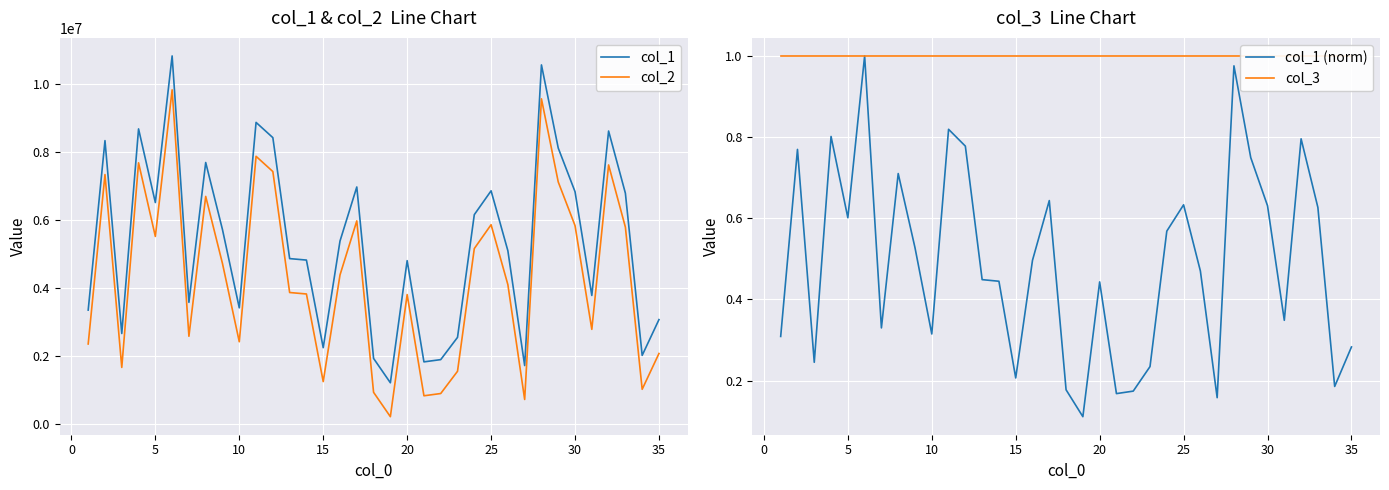

Reading right to left, what are all the values shown in this chart?

col_1: 3064381.0	2009297.0	6791789.0	8625432.0	3776561.0	6837202.0	8123769.0	10575399.0	1709017.0	5094748.0	6862334.0	6159365.0	2540181.0	1884467.0	1818002.0	4802501.0	1201429.0	1919870.0	6975391.0	5380949.0	2236323.0	4820042.0	4863264.0	8430548.0	8879757.0	3411047.0	5716567.0	7697379.0	3573138.0	10840325.0	6517093.0	8688369.0	2654594.0	8342423.0	3345356.0
col_2: 2064381.0	1009297.0	5791789.0	7625432.0	2776561.0	5837202.0	7123769.0	9575399.0	709017.0	4094748.0	5862334.0	5159365.0	1540181.0	884467.0	818002.0	3802501.0	201429.0	919870.0	5975391.0	4380949.0	1236323.0	3820042.0	3863264.0	7430548.0	7879757.0	2411047.0	4716567.0	6697379.0	2573138.0	9840325.0	5517093.0	7688369.0	1654594.0	7342423.0	2345356.0
col_1 (norm): 0.3	0.2	0.6	0.8	0.3	0.6	0.7	1.0	0.2	0.5	0.6	0.6	0.2	0.2	0.2	0.4	0.1	0.2	0.6	0.5	0.2	0.4	0.4	0.8	0.8	0.3	0.5	0.7	0.3	1.0	0.6	0.8	0.2	0.8	0.3
col_3: 1.0	1.0	1.0	1.0	1.0	1.0	1.0	1.0	1.0	1.0	1.0	1.0	1.0	1.0	1.0	1.0	1.0	1.0	1.0	1.0	1.0	1.0	1.0	1.0	1.0	1.0	1.0	1.0	1.0	1.0	1.0	1.0	1.0	1.0	1.0